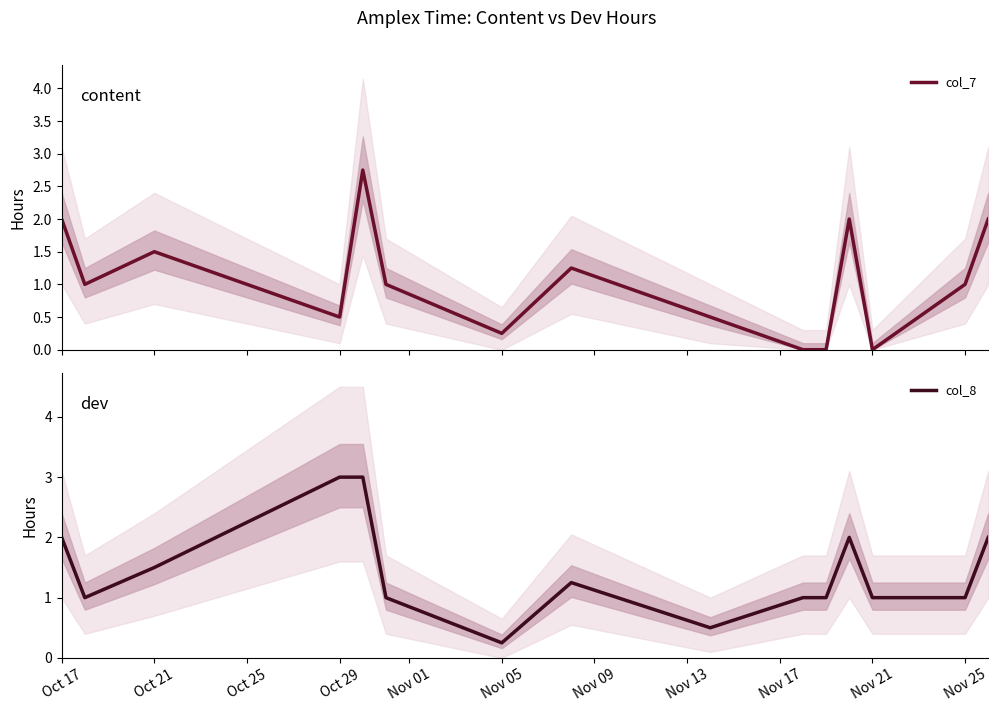

What is the greatest value displayed?

3.0